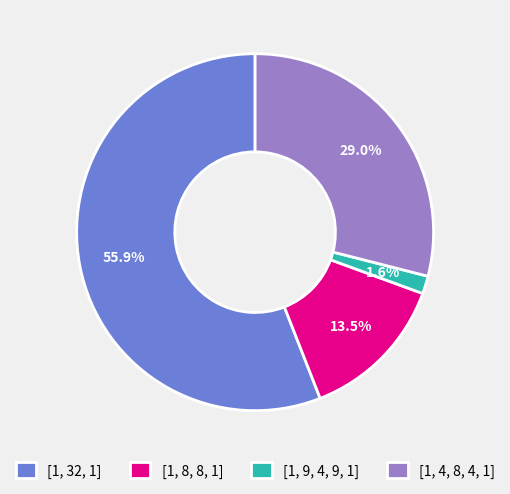

Which has a higher value, [1, 9, 4, 9, 1] or [1, 32, 1]?

[1, 32, 1]